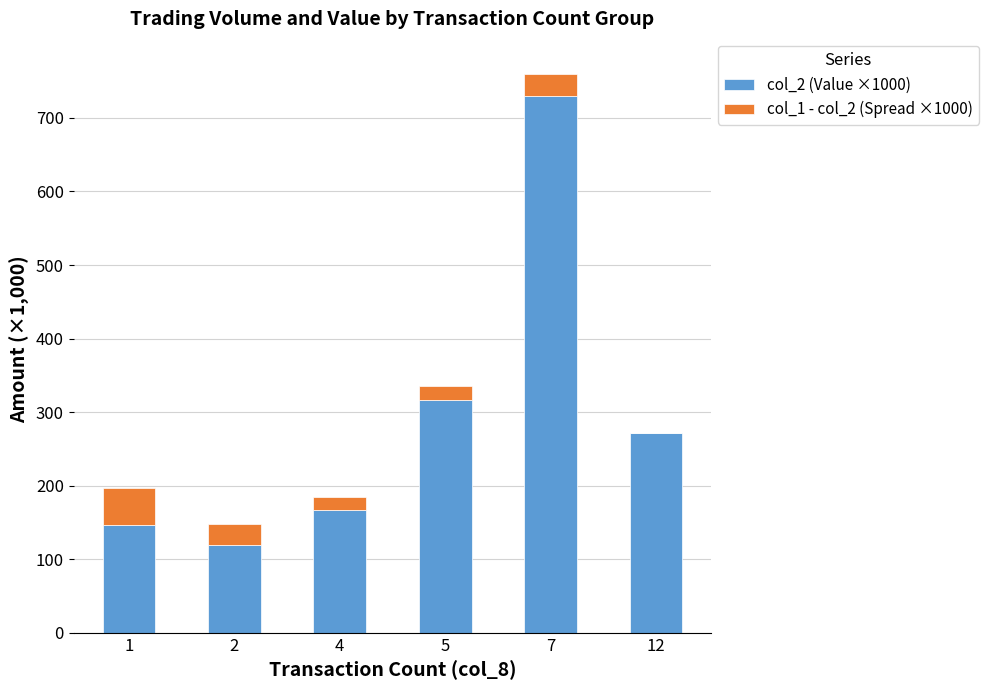

The value of col_2 (Value ×1000) at 5 is 315.8. True or false?

True